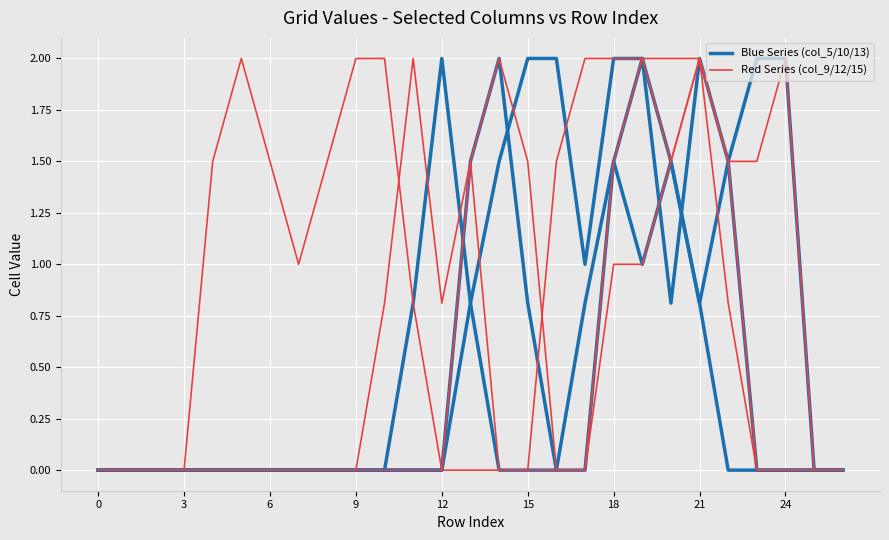

Is this an area chart (filled region under the line)?

No